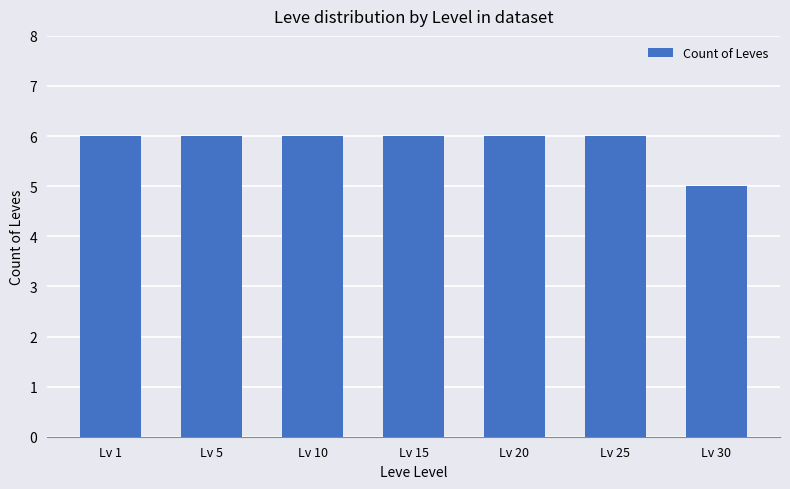

Approximately how many times larger is the value at Lv 25 compared to Lv 1?

1.0